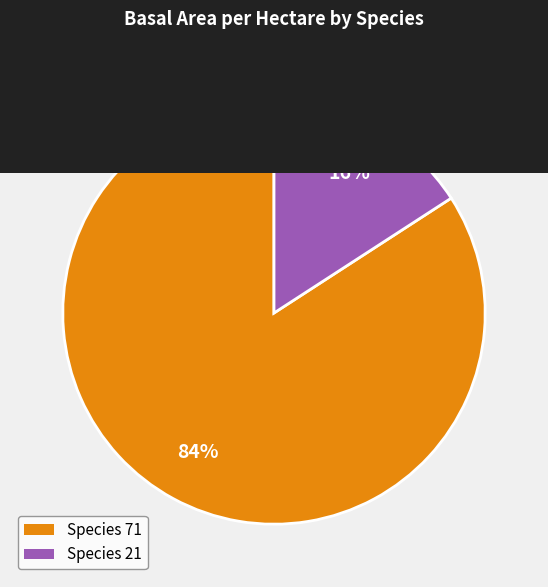

To the nearest percent, what is the average slice percentage?

50%